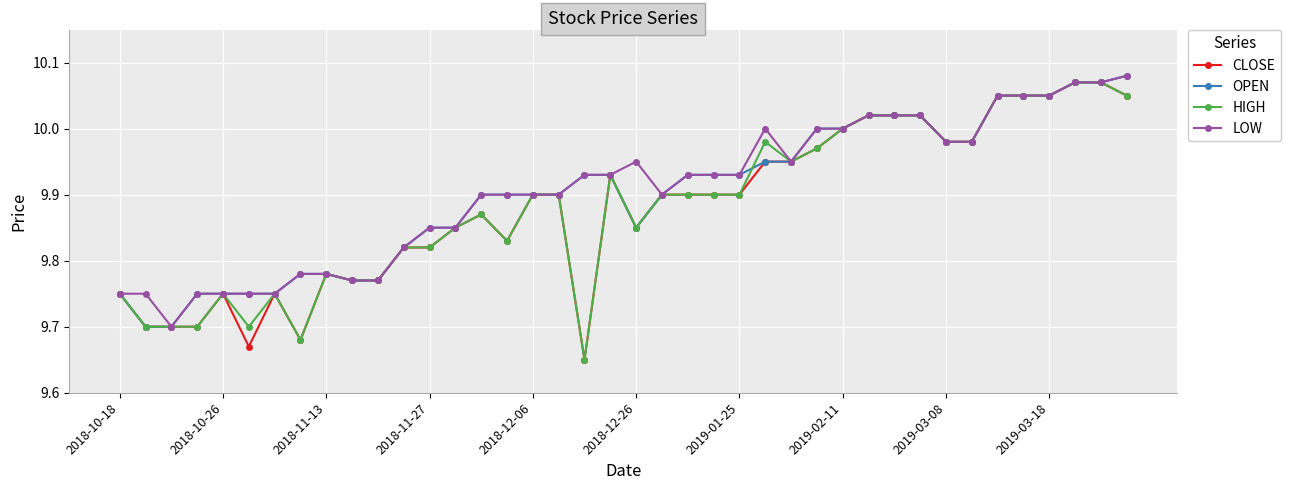

True or false: CLOSE has more than 2 points higher than both neighbors.

True